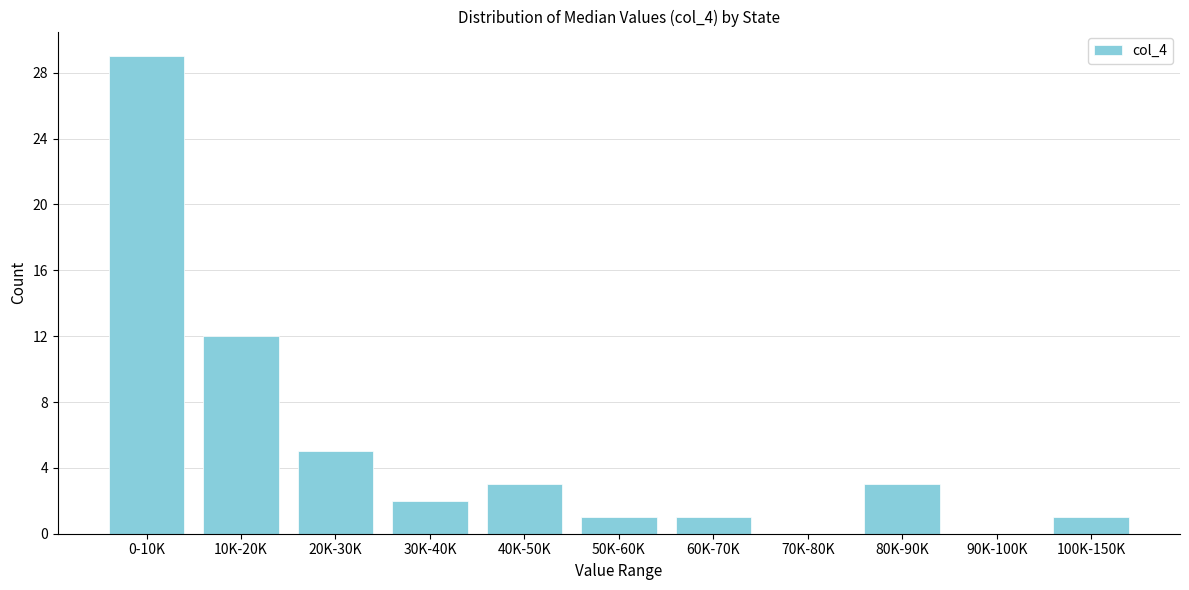

Reading right to left, transcribe all the data shown in this chart.

100K-150K=1	90K-100K=0	80K-90K=3	70K-80K=0	60K-70K=1	50K-60K=1	40K-50K=3	30K-40K=2	20K-30K=5	10K-20K=12	0-10K=29